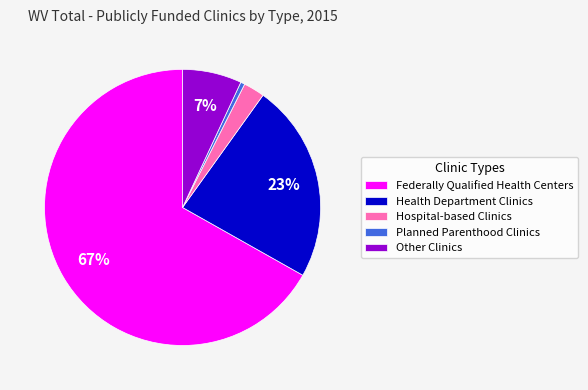

Rank the categories by value from lowest to highest.

Planned Parenthood Clinics, Hospital-based Clinics, Other Clinics, Health Department Clinics, Federally Qualified Health Centers